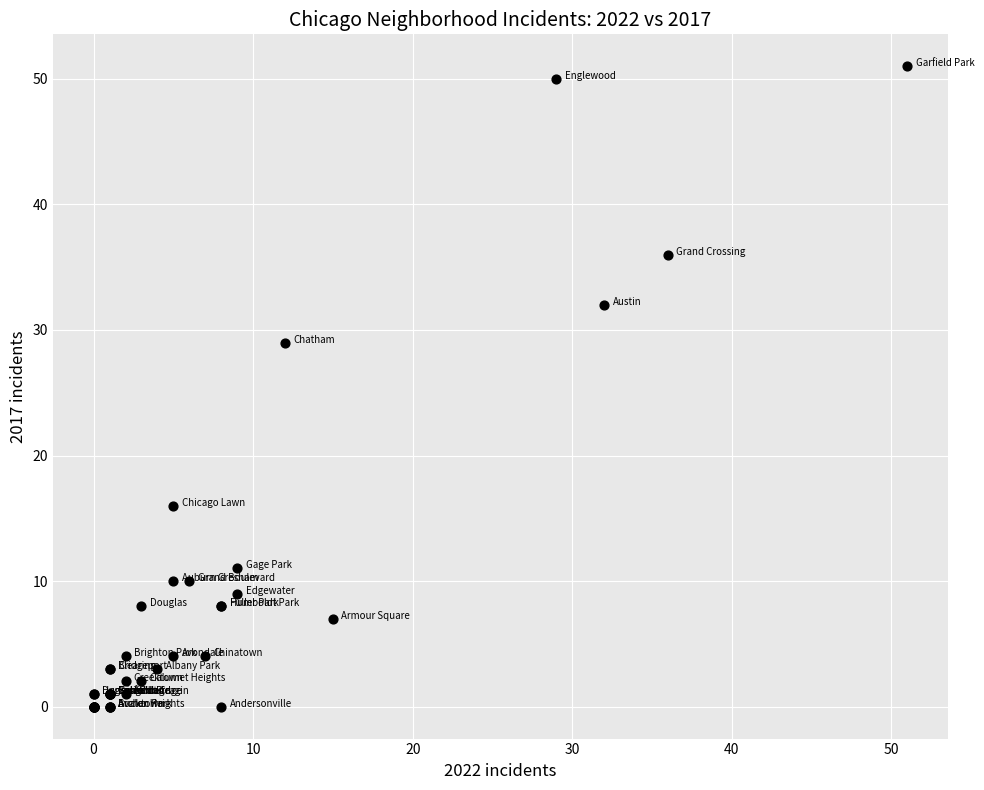

What Y value in the scatter plot is closest to 25?

29